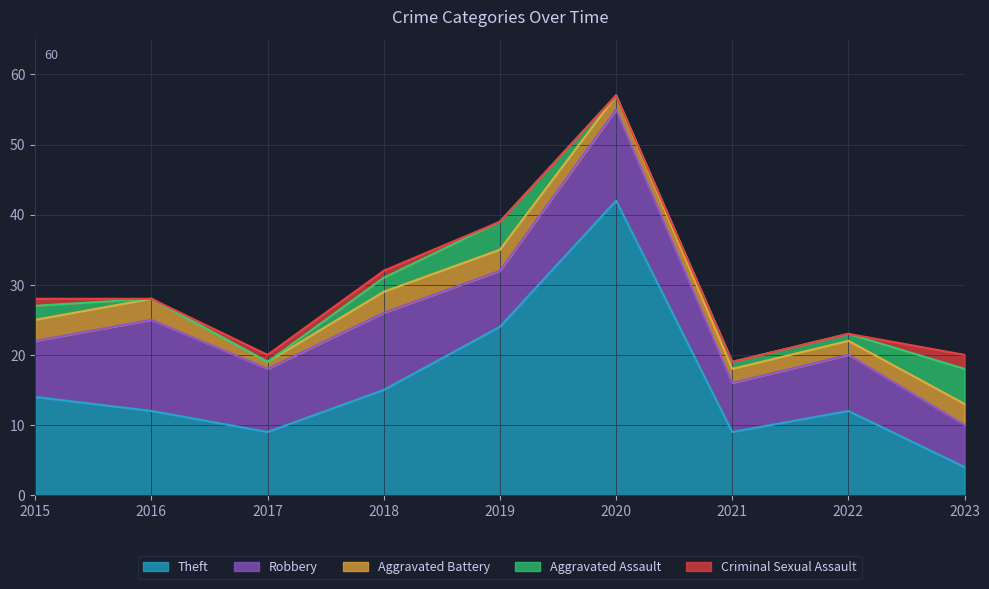

Does the chart display data point markers on the line(s)?

No